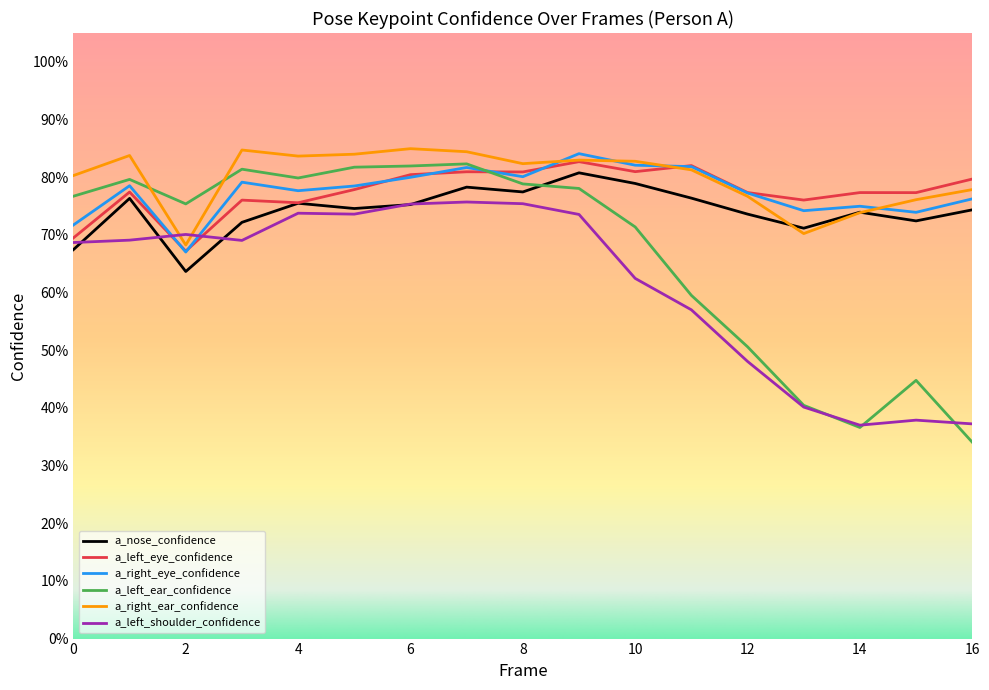

Does the chart display data point markers on the line(s)?

No